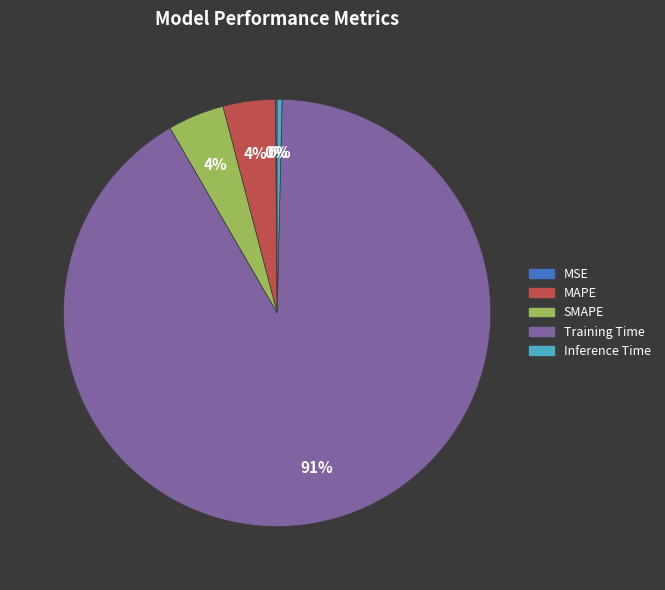

Which has a higher value, Inference Time or SMAPE?

SMAPE